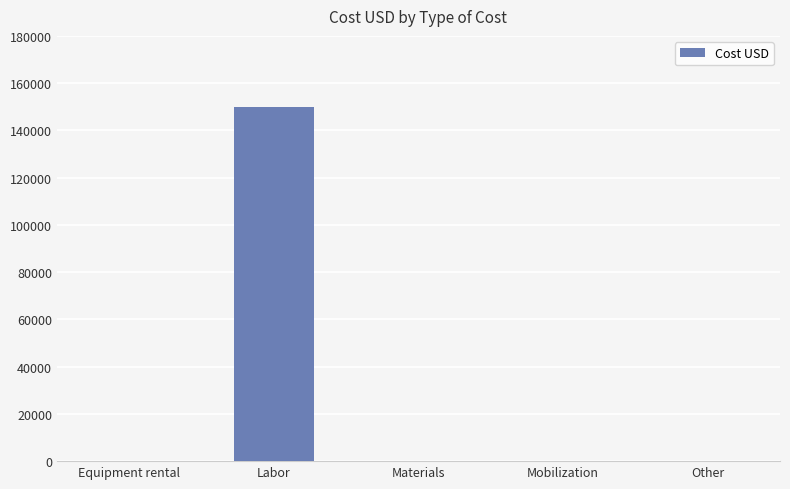

Reading right to left, what are all the values shown in this chart?

0	0	0	150000	0